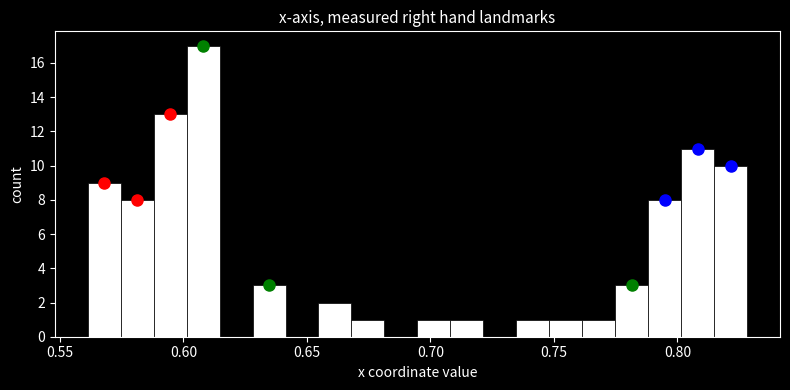

Around what value on the x-axis is the tallest bar? Give the approximate position of its centre, as read against the axis.

0.610